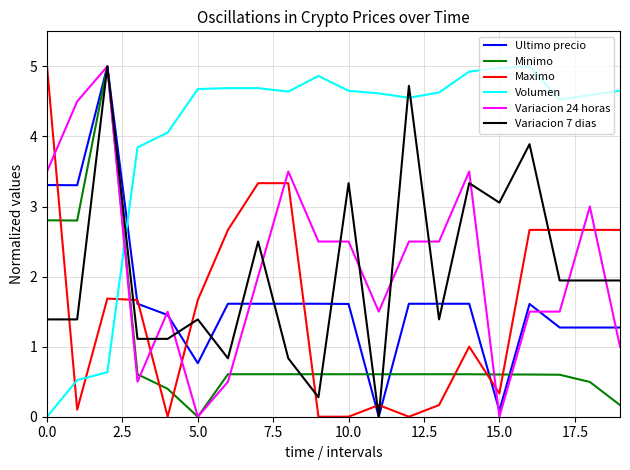

Which series has the largest total across all categories?

Volumen